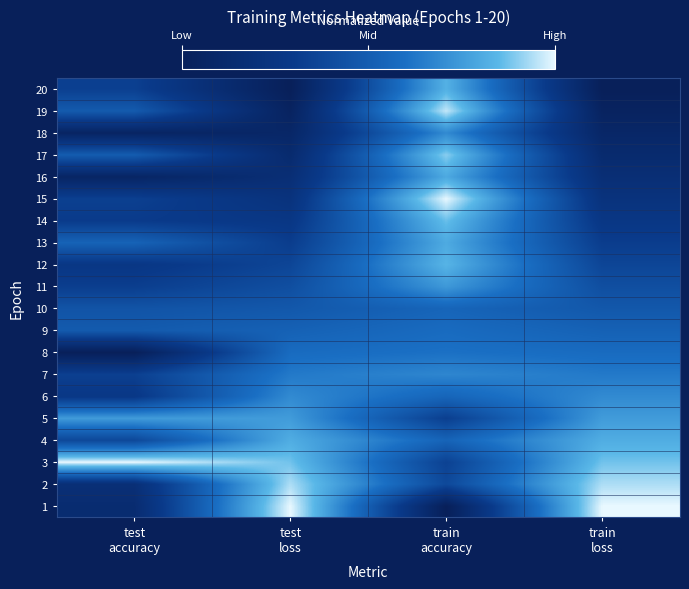

Which has a higher value, test
accuracy or test
loss?

test
loss